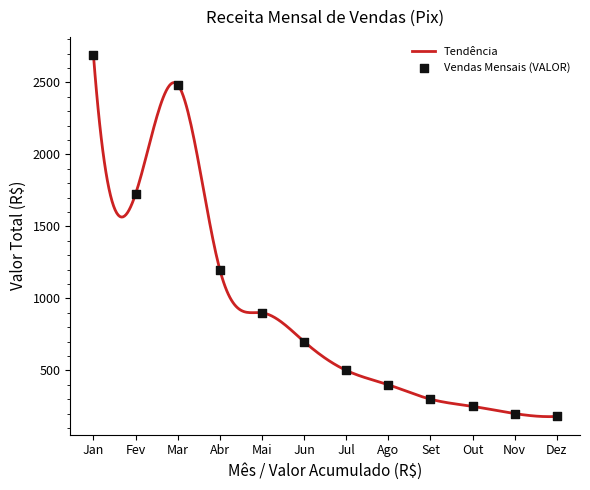

Which has a higher value, 6 or 11?

6